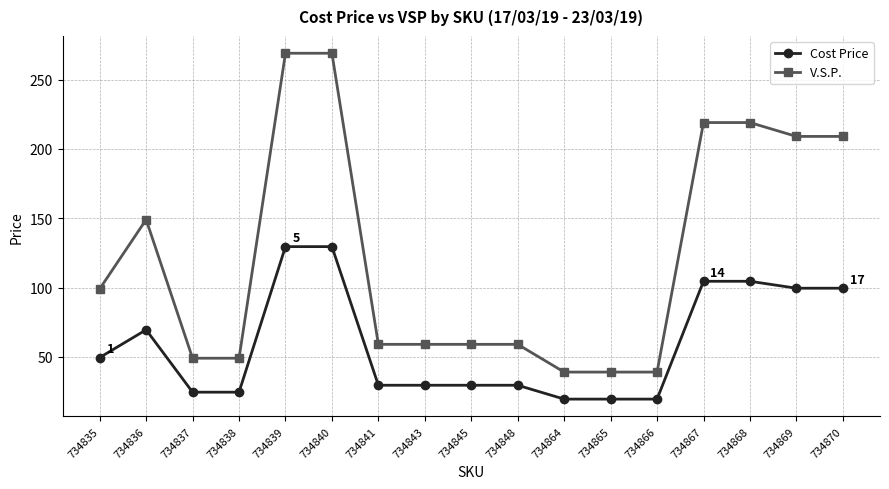

Between 734841 and 734870, which series saw the biggest shift?

V.S.P.